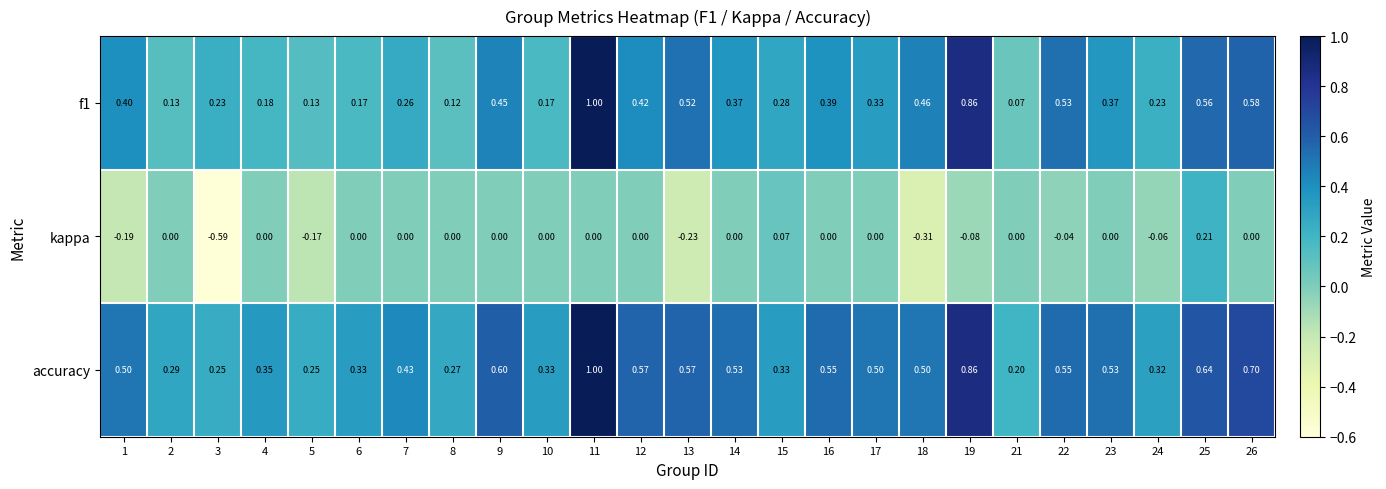

Which series has the largest range (max minus min)?

f1